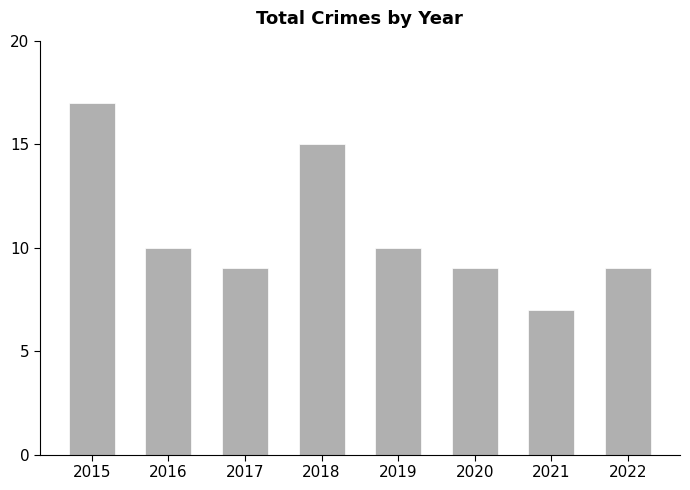

How many data points are less than 10?

4